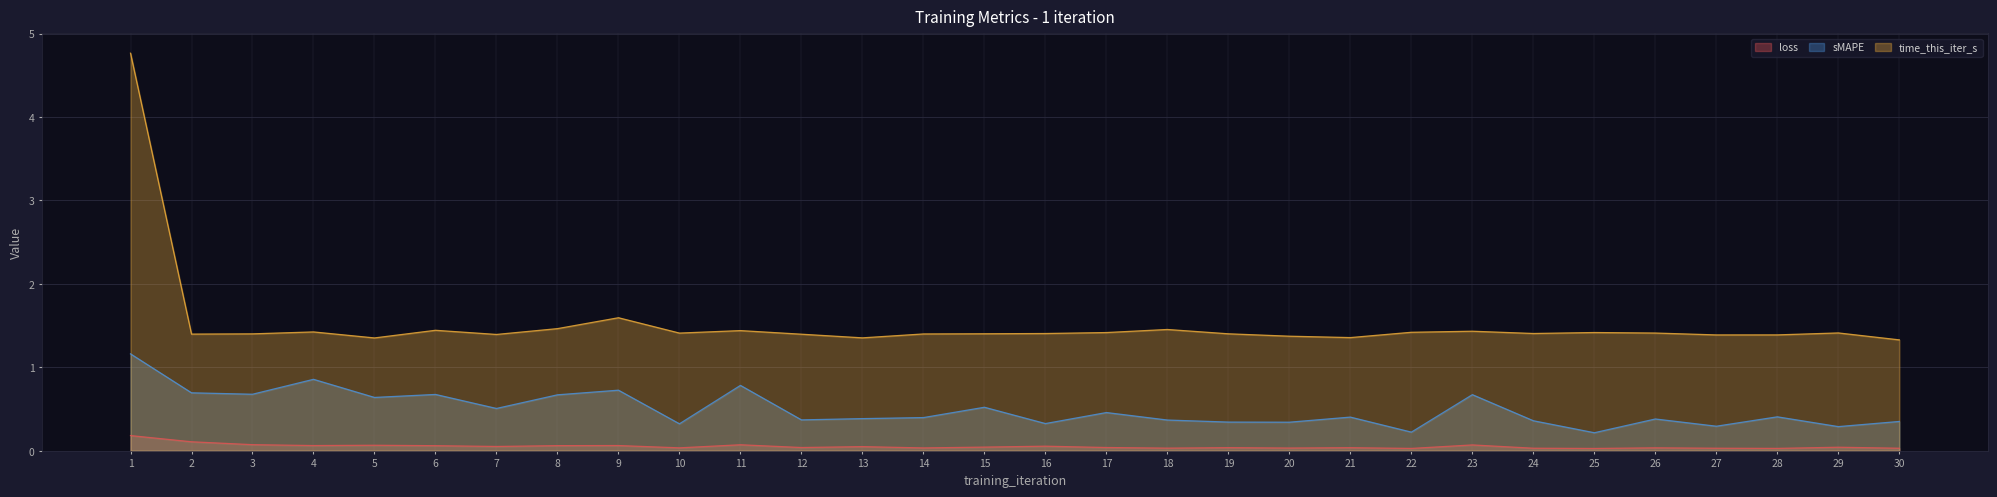

True or false: time_this_iter_s and sMAPE cross at least once.

False